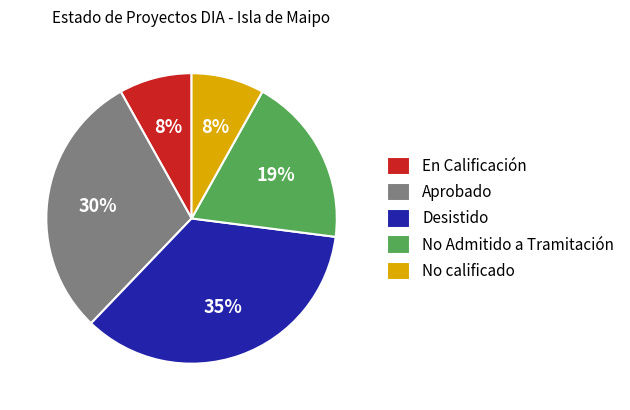

Is the sum of Aprobado and No calificado greater than half?

No